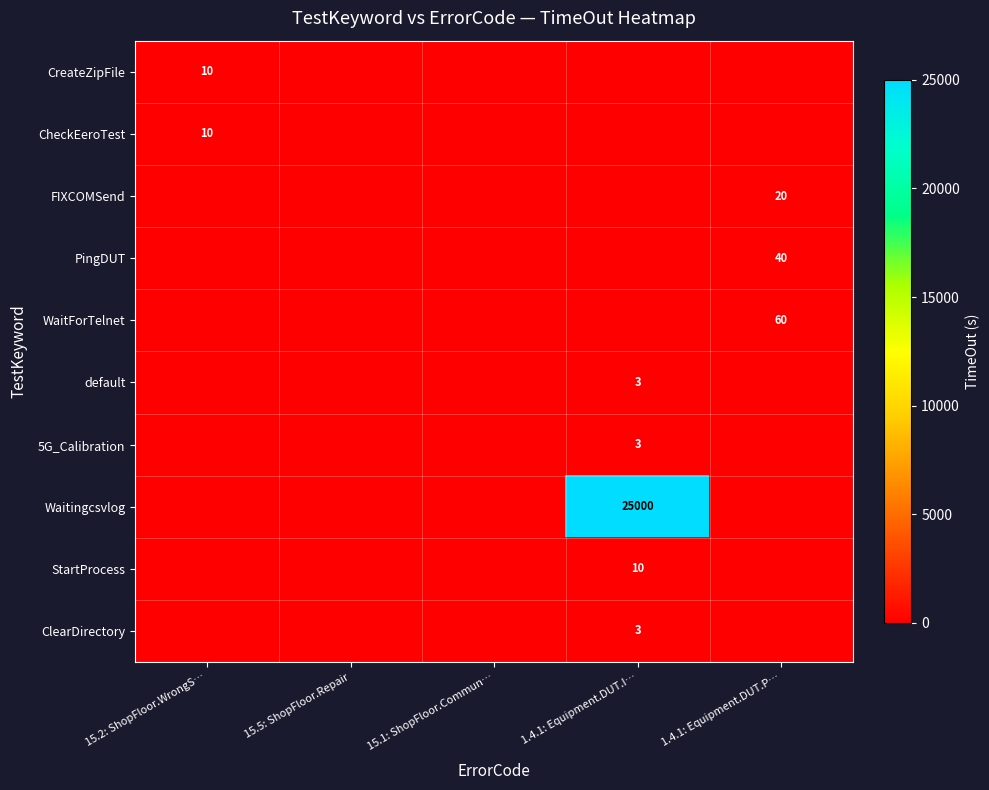

True or false: default has a value of 5 at 1.4.1: Equipment.DUT.I….

False